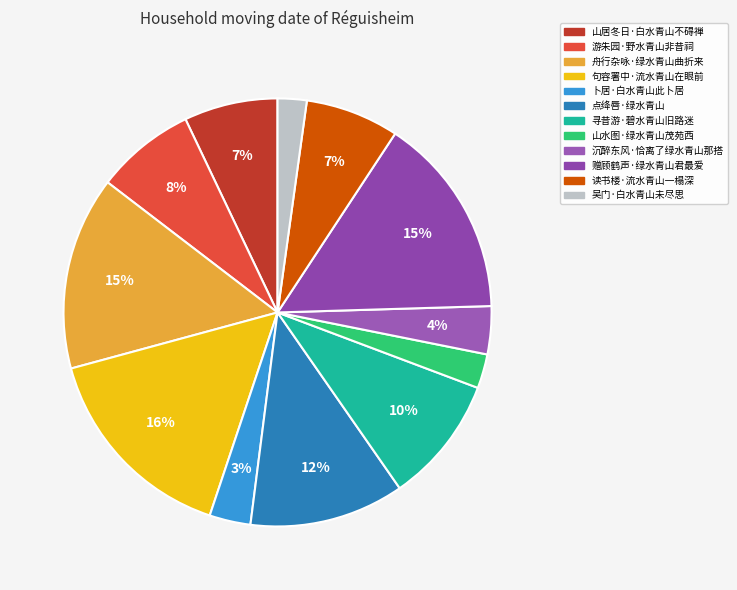

What is the total percentage of 句容署中·流水青山在眼前 and 沉醉东风·恰离了绿水青山那搭?

19.3%